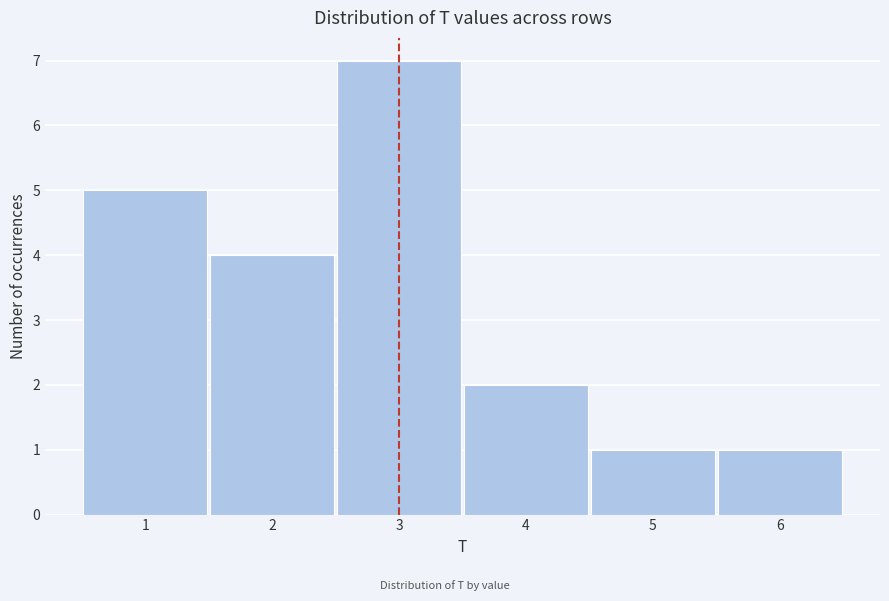

How tall is the bar that spans 4.5 to 5.5 on the x-axis? The values are not printed on the chart, so give them approximately, as read against the axis.

1